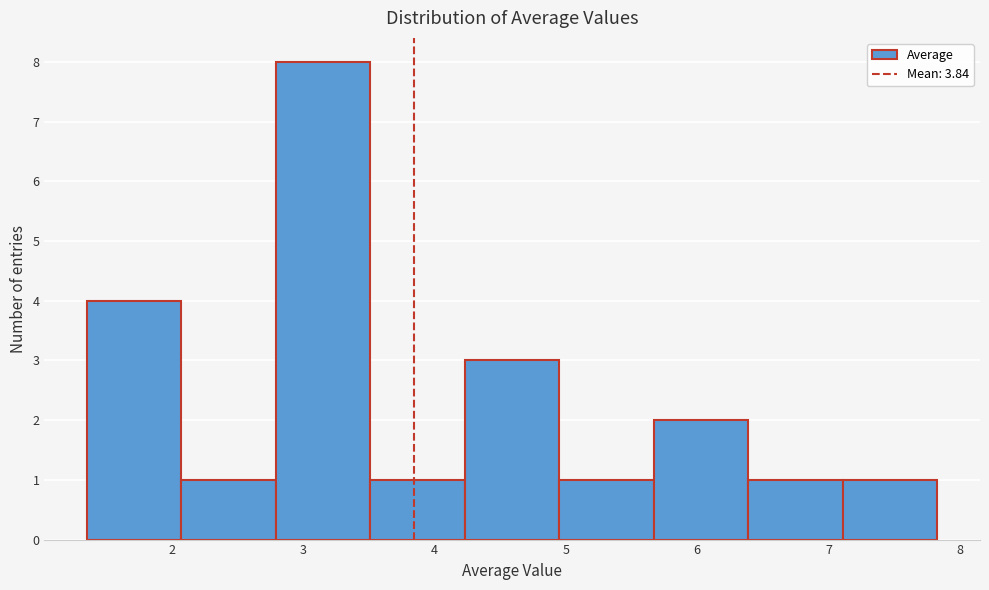

How tall is the bar that spans 2.8 to 3.5 on the x-axis? Neither the bar edges nor the heights are printed on the chart, so give them approximately, as read against the axes.

8